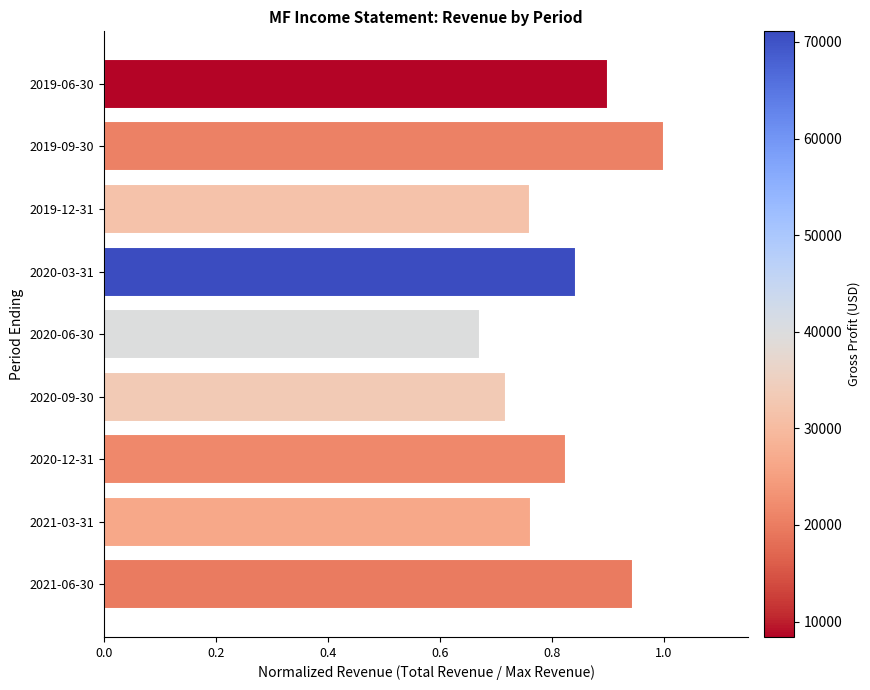

Count the number of categories in the chart.

9